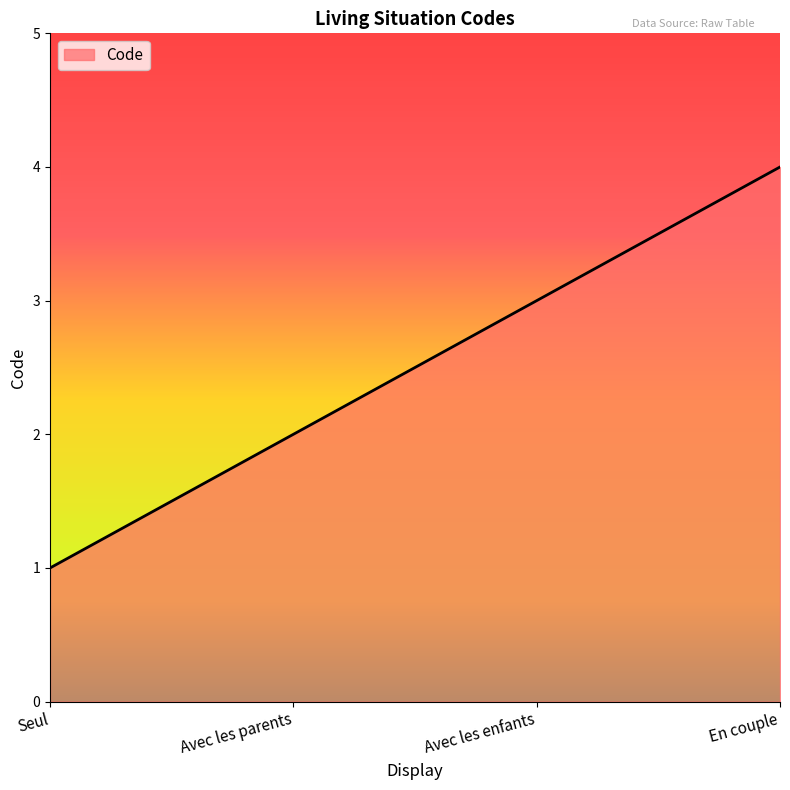

Reading right to left, extract all data points from this chart.

4	3	2	1